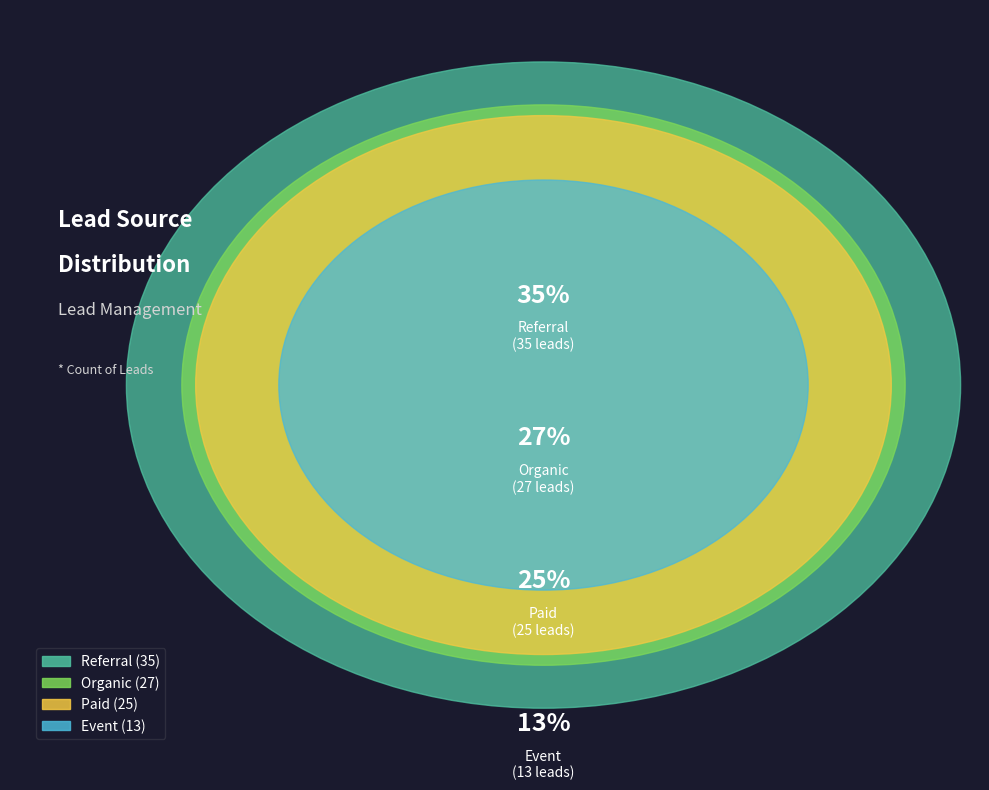

Rank the categories by value from highest to lowest.

Referral, Organic, Paid, Event